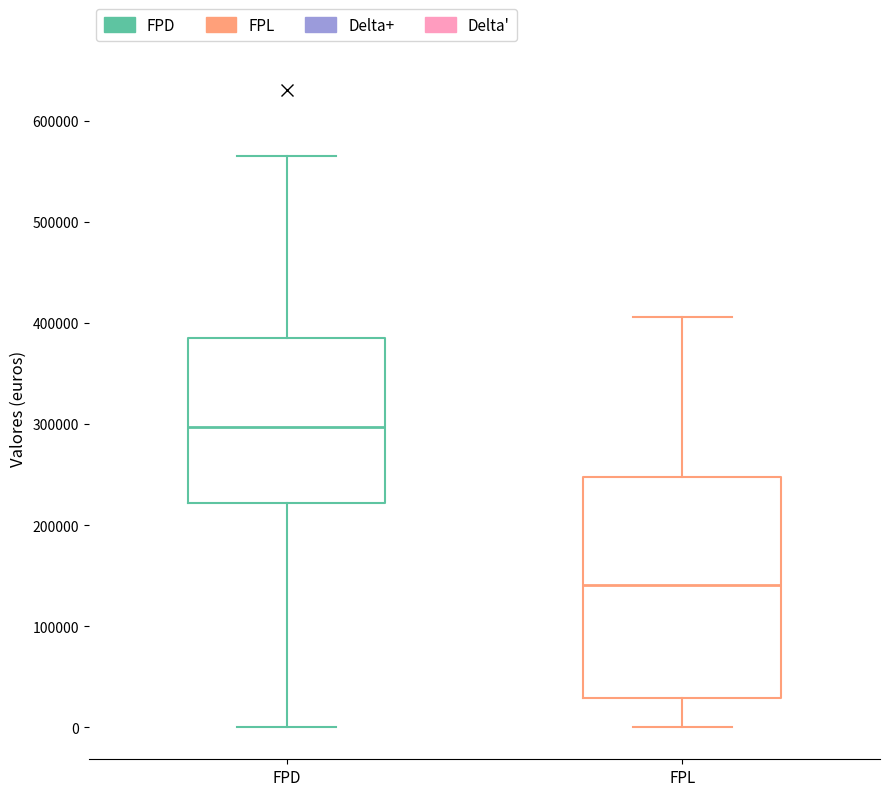

Reading left to right, read every box against the y-axis: the position of its median line, the range the box covers, and the ends of its whiskers. The values are not printed on the chart, so give them approximately, as read against the axis.

FPD: median 300000, box 220000 to 390000, whiskers 0 to 560000
FPL: median 140000, box 30000 to 250000, whiskers 0 to 410000